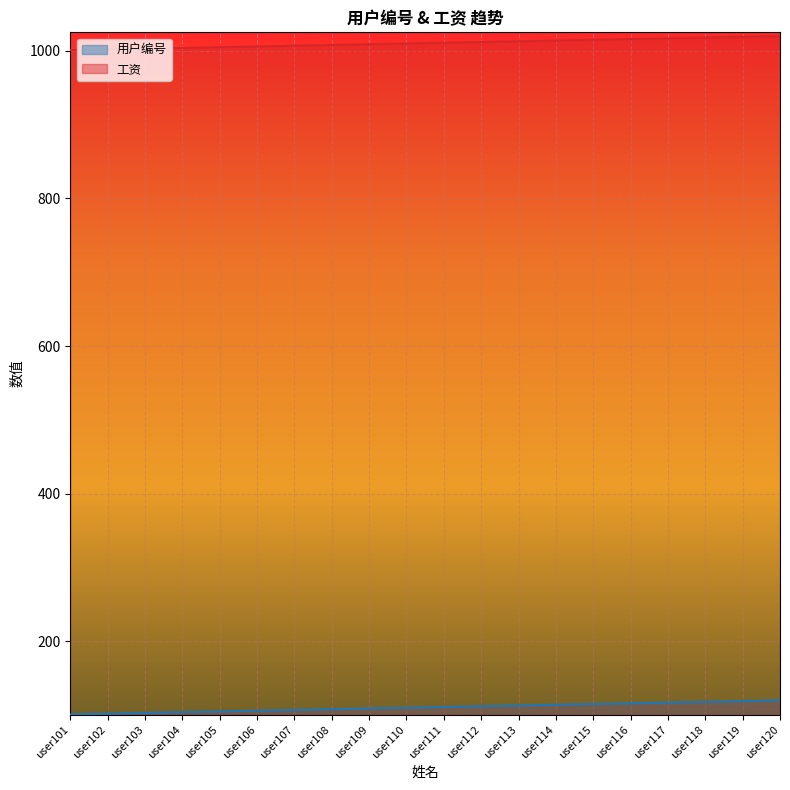

At user101, list the series in order from largest to smallest.

工资, 用户编号